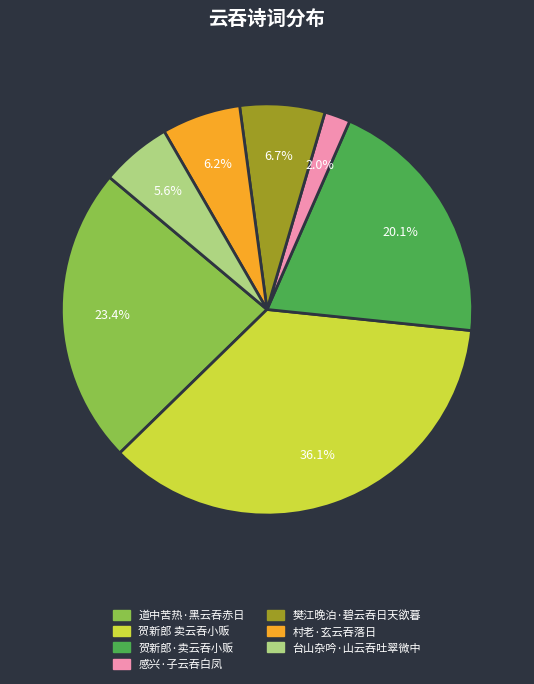

Count the number of slices in the pie.

7